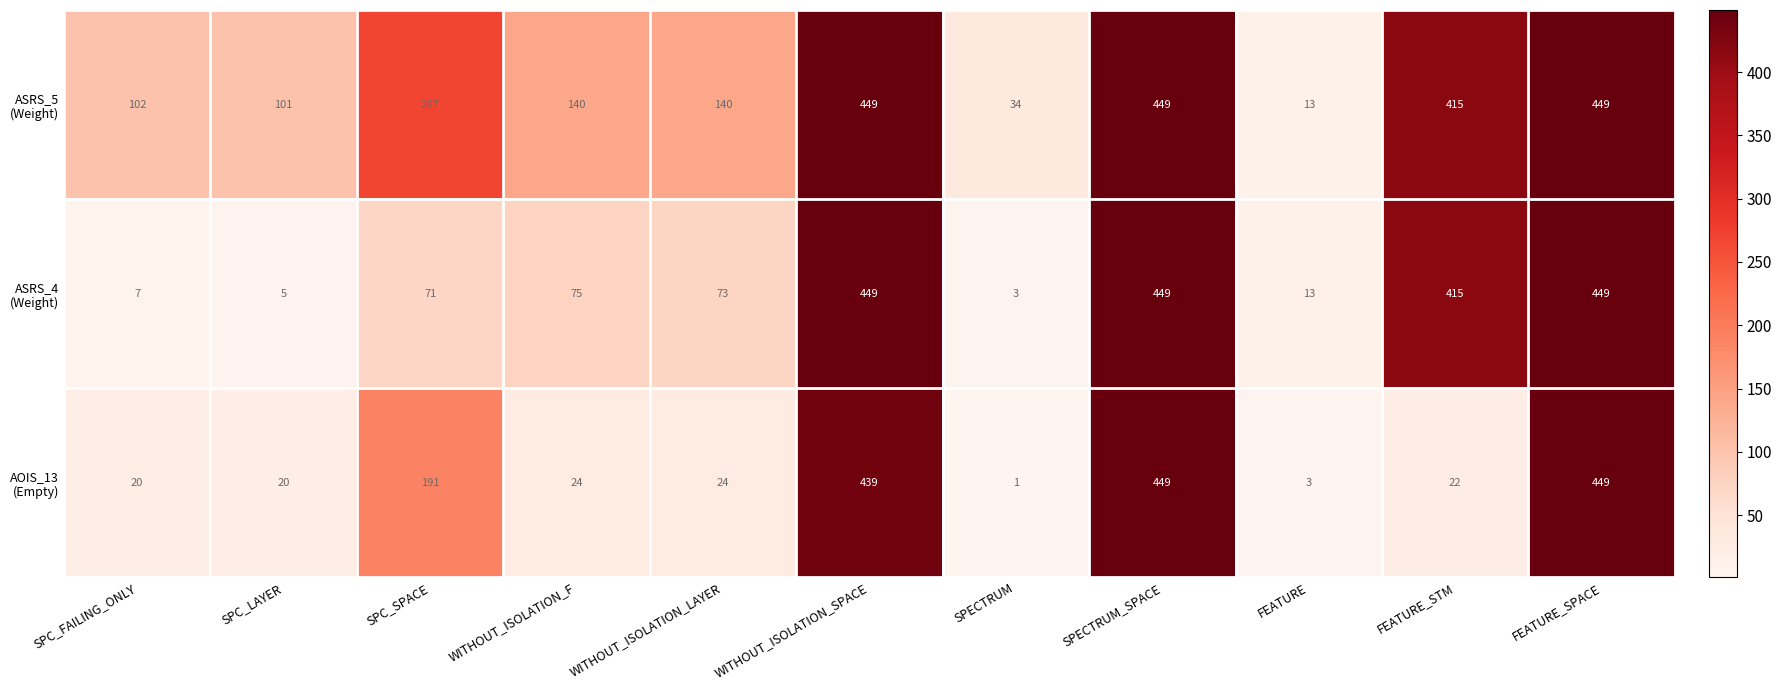

Which label corresponds to the smallest value in the chart?

SPECTRUM